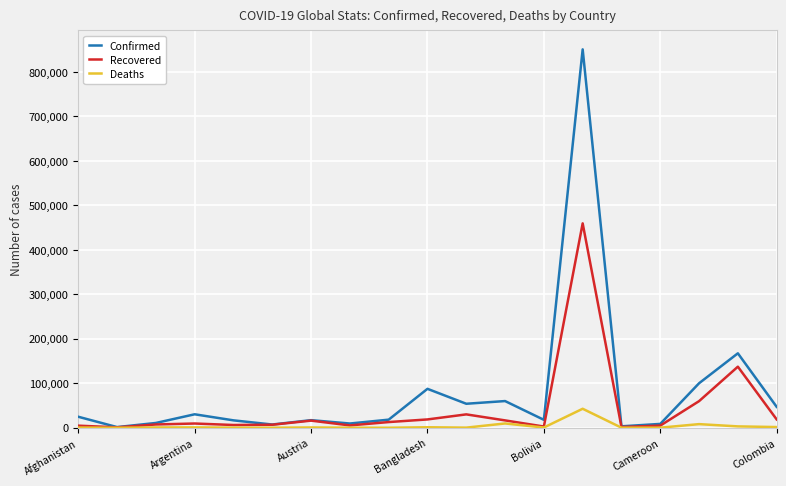

Which series has the largest total across all categories?

Confirmed